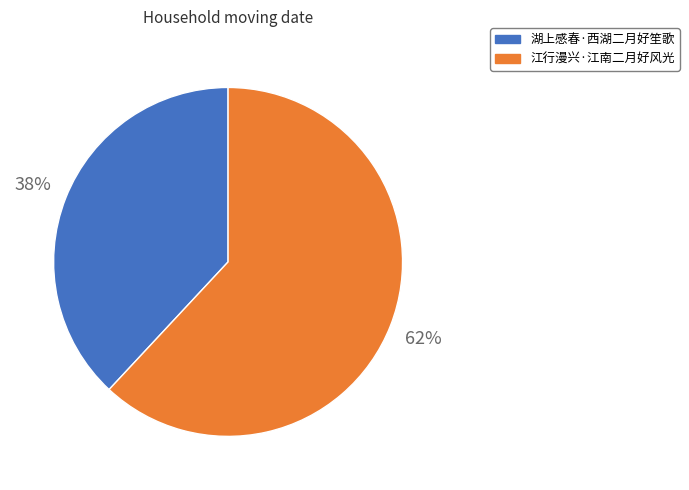

To the nearest percent, what percentage of the pie is 湖上感春·西湖二月好笙歌?

38%